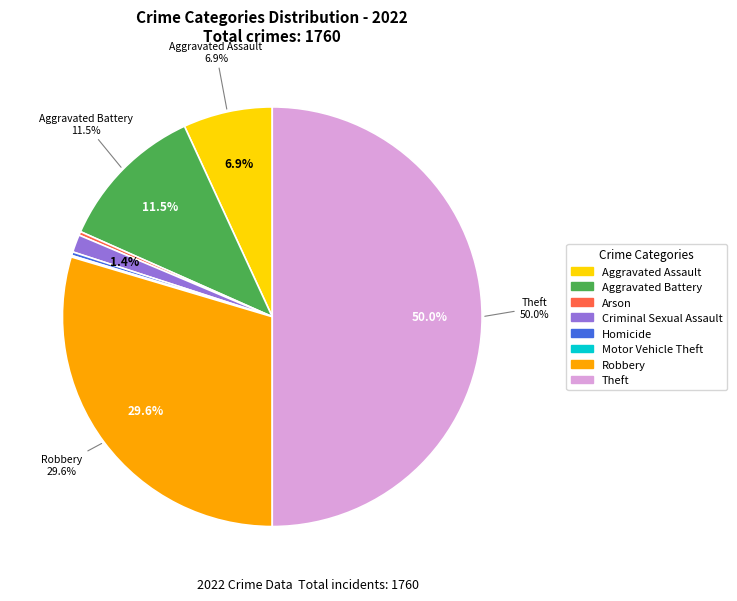

To the nearest percent, what is the difference between the Robbery and Criminal Sexual Assault slice percentages?

28%